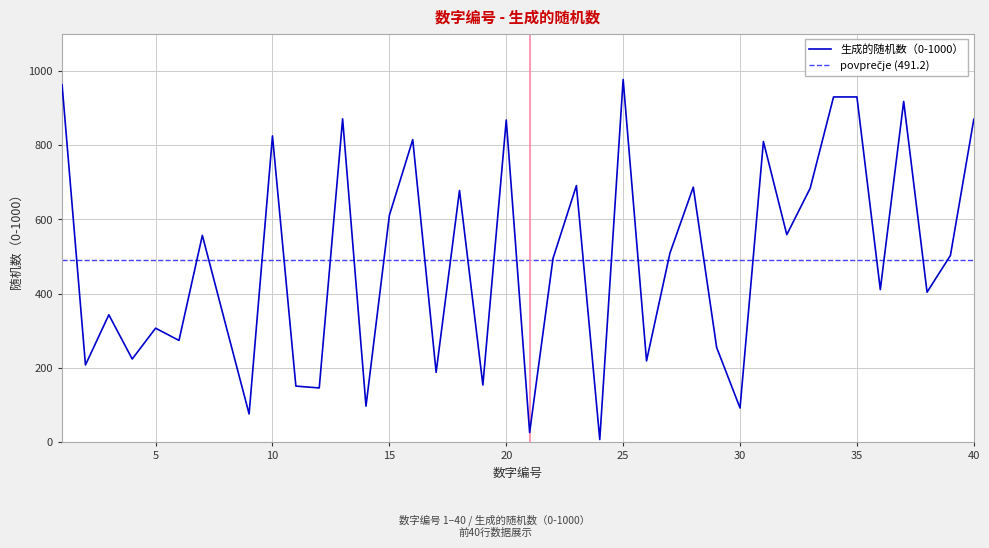

The value at 34 is 393. True or false?

False